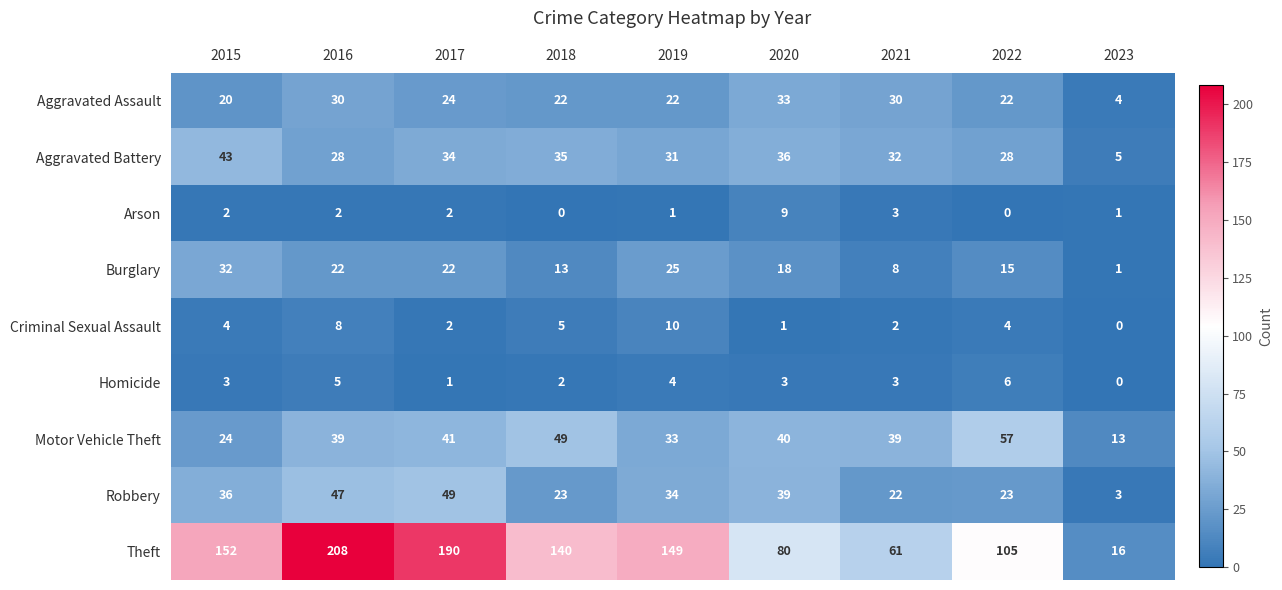

What is the difference between the maximum and second lowest values in the Robbery series?

27